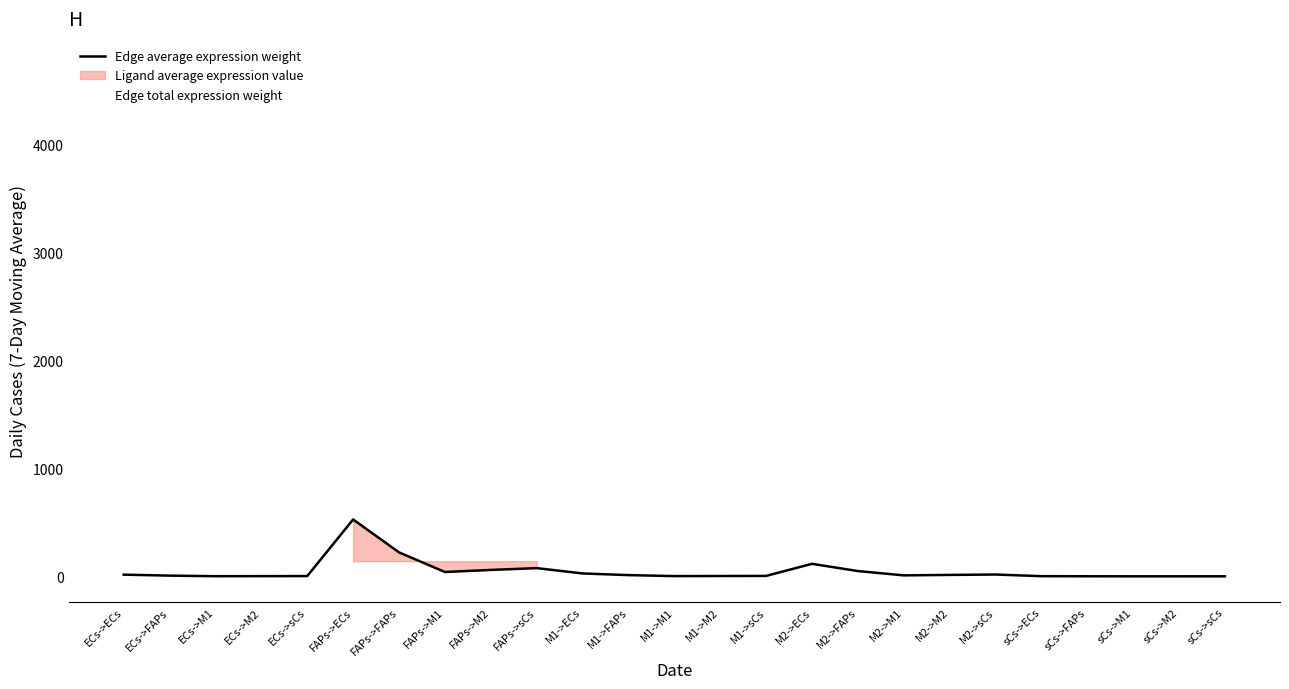

The value of Edge average expression weight at FAPs->sCs is 130.9. True or false?

False